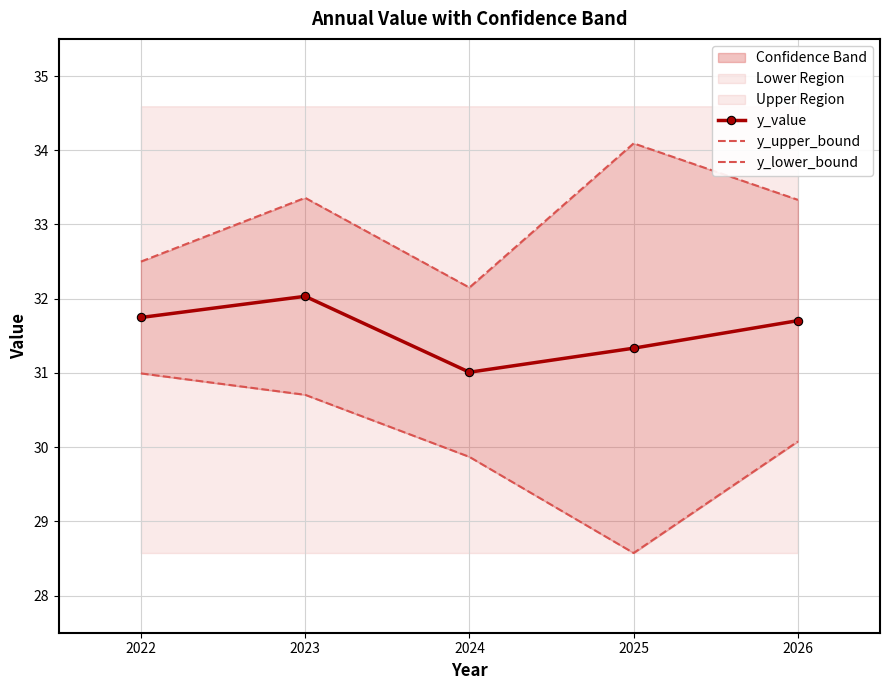

What is the smallest value displayed?

28.6